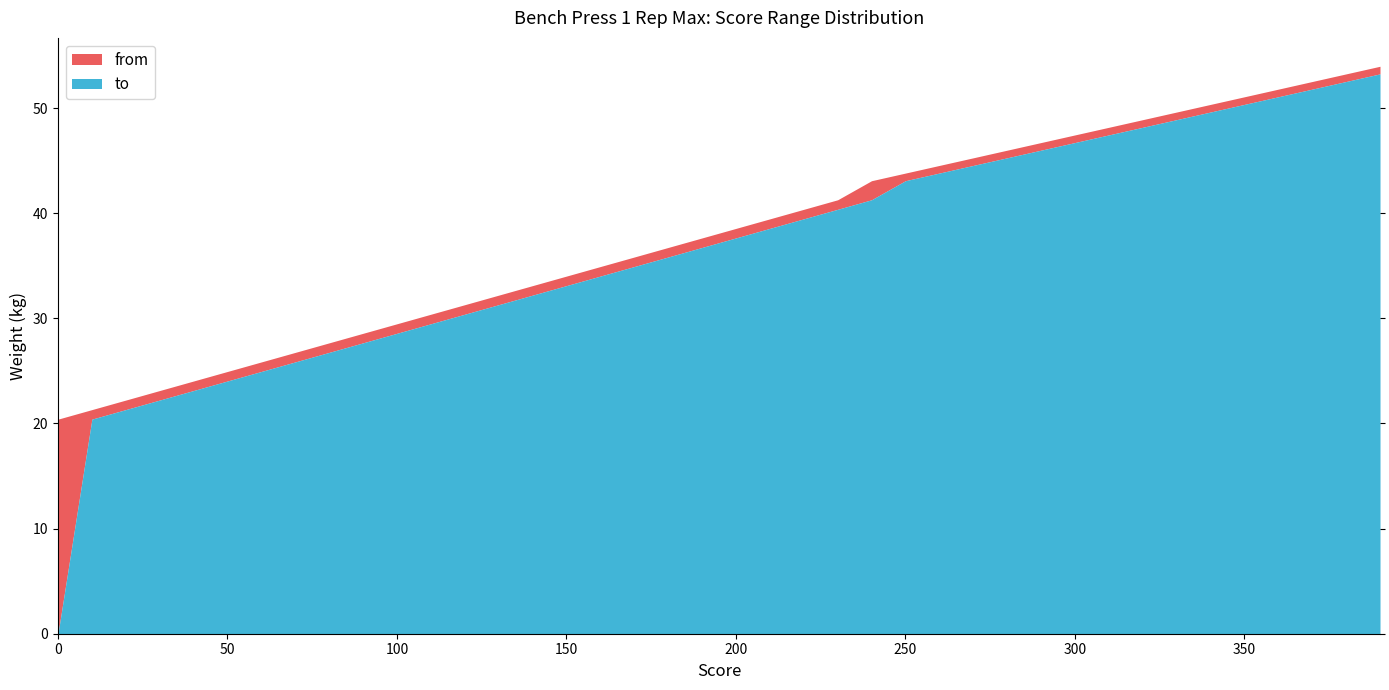

Which series has the largest total across all categories?

from